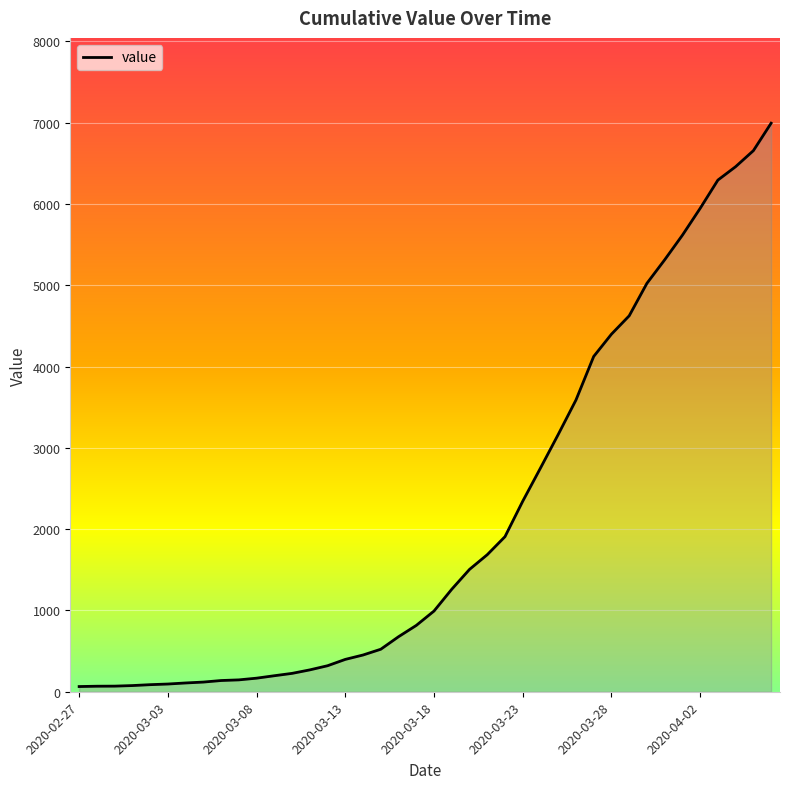

What is the greatest value displayed?

6995